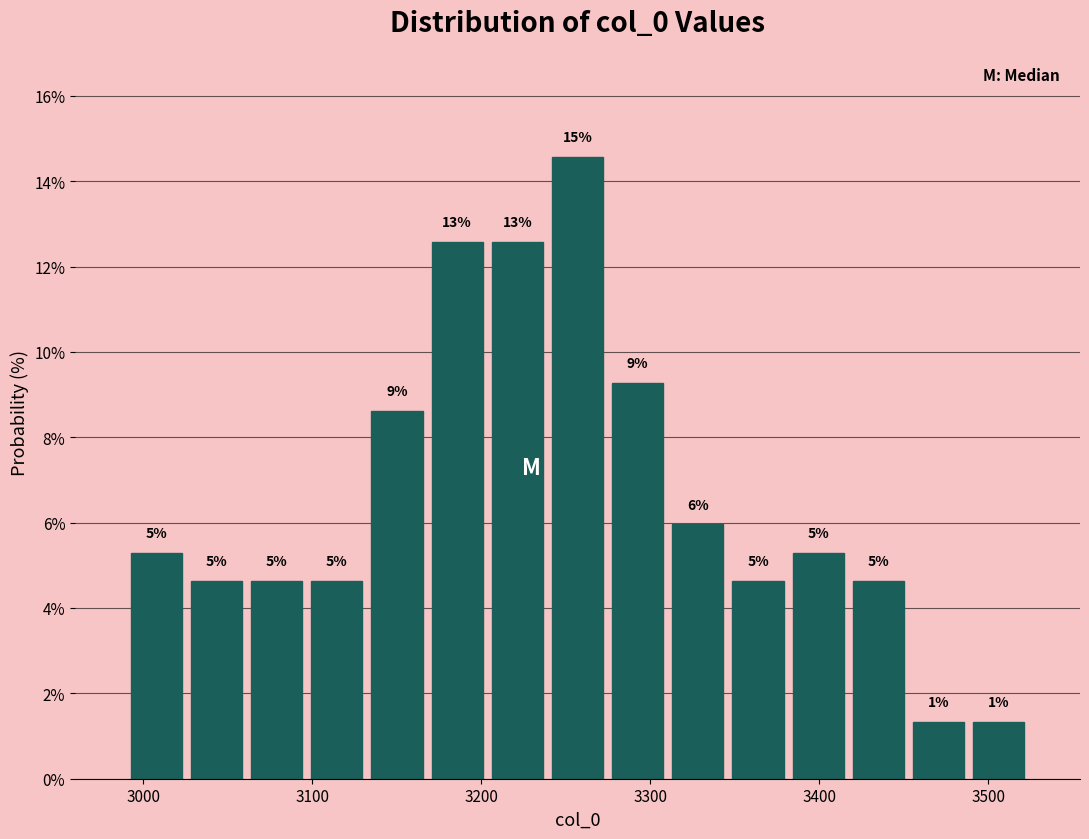

Around what value on the x-axis is the tallest bar? Give the approximate position of its centre, as read against the axis.

3260